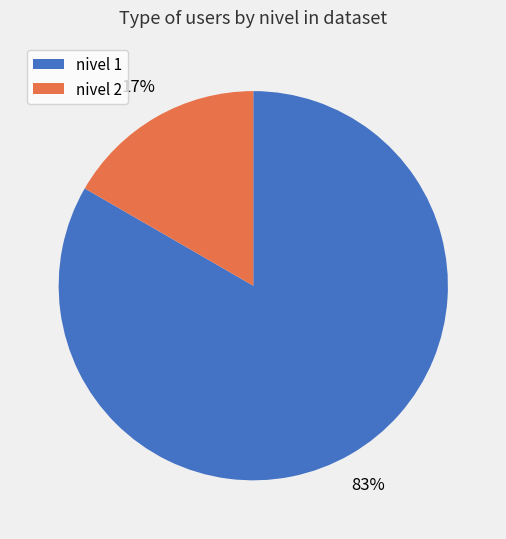

To the nearest percent, what is the average slice percentage?

50%